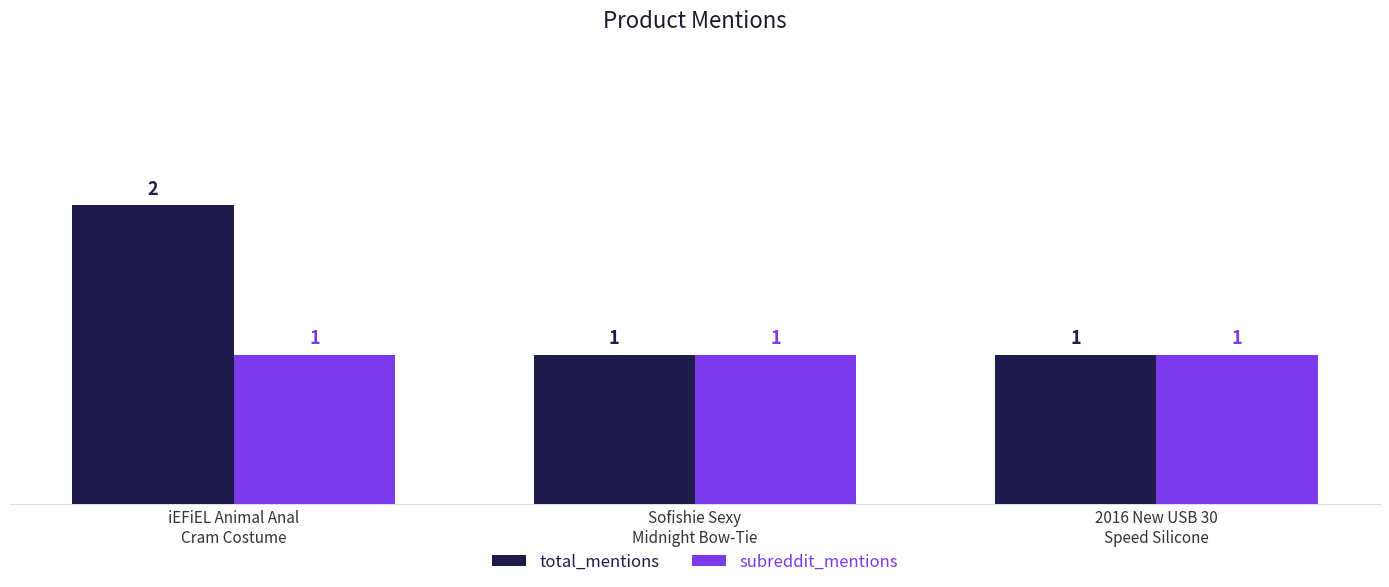

Reading right to left, what are all the values shown in this chart?

total_mentions: 1	1	2
subreddit_mentions: 1	1	1